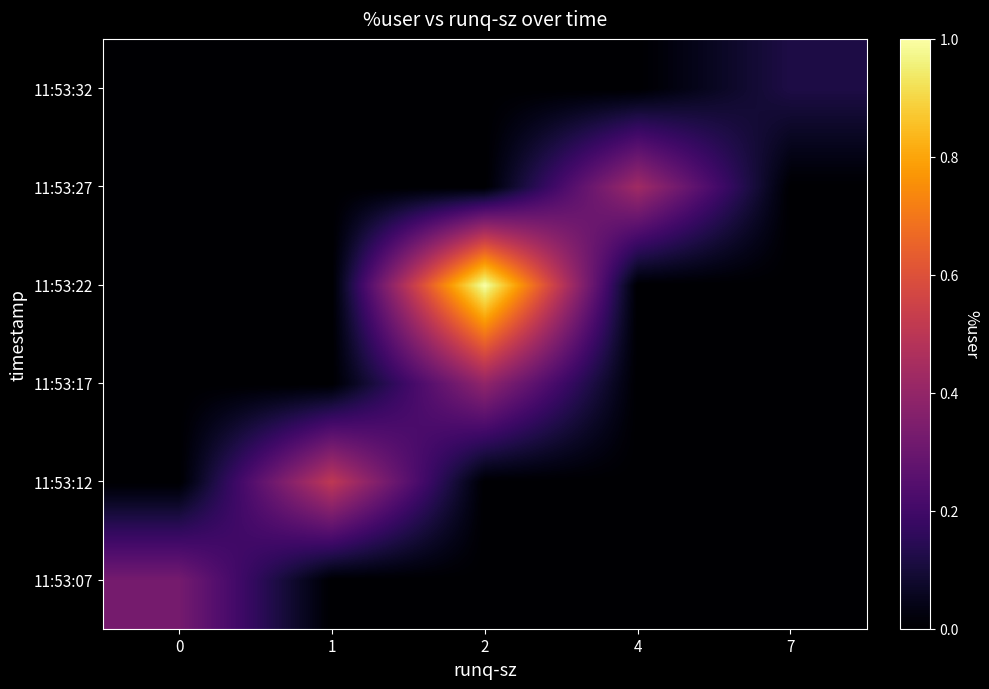

Reading right to left, list all the values displayed in this chart.

11:53:07: 7=0.0	4=0.0	2=0.0	1=0.0	0=23.4
11:53:12: 7=0.0	4=0.0	2=0.0	1=36.7	0=0.0
11:53:17: 7=0.0	4=0.0	2=28.4	1=0.0	0=0.0
11:53:22: 7=0.0	4=0.0	2=71.9	1=0.0	0=0.0
11:53:27: 7=0.0	4=31.1	2=0.0	1=0.0	0=0.0
11:53:32: 7=8.6	4=0.0	2=0.0	1=0.0	0=0.0